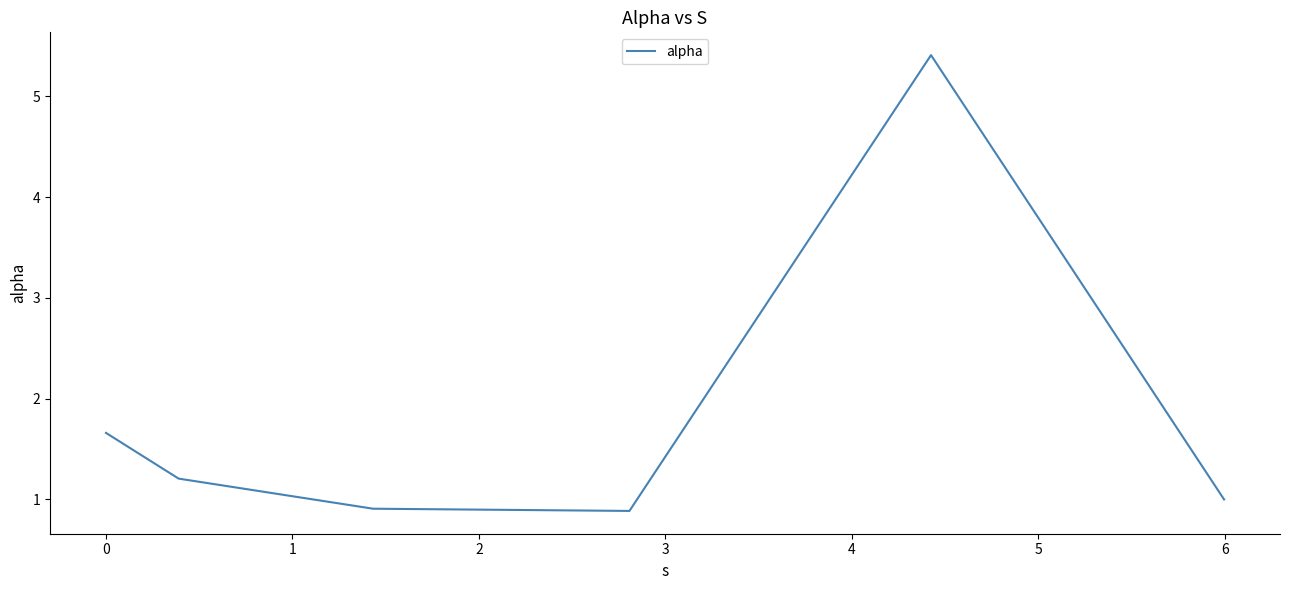

Reading left to right, what are all the values shown in this chart?

1.7	1.2	0.9	0.9	5.4	1.0